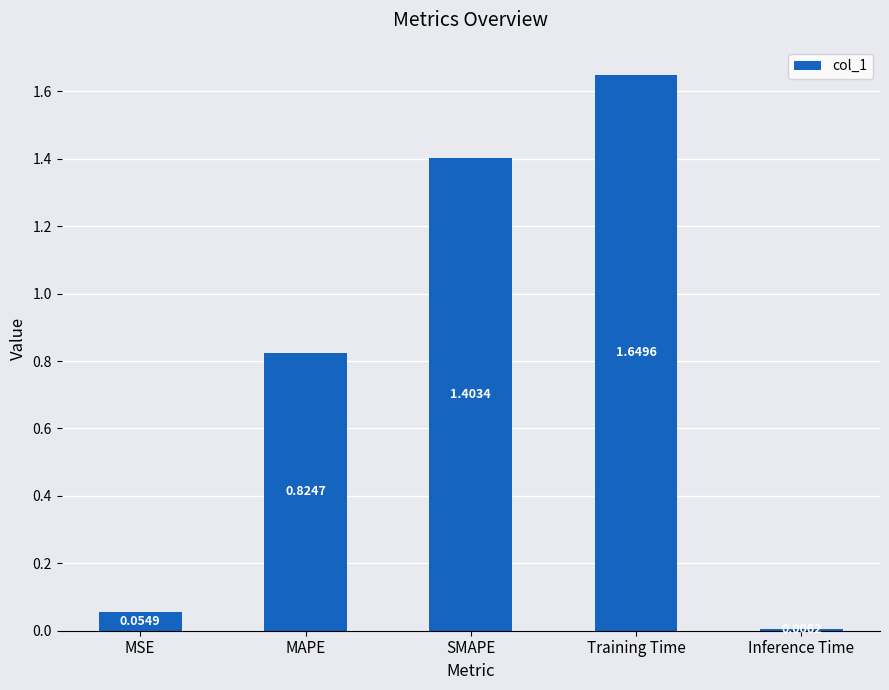

The value at MAPE is 1.1. True or false?

False